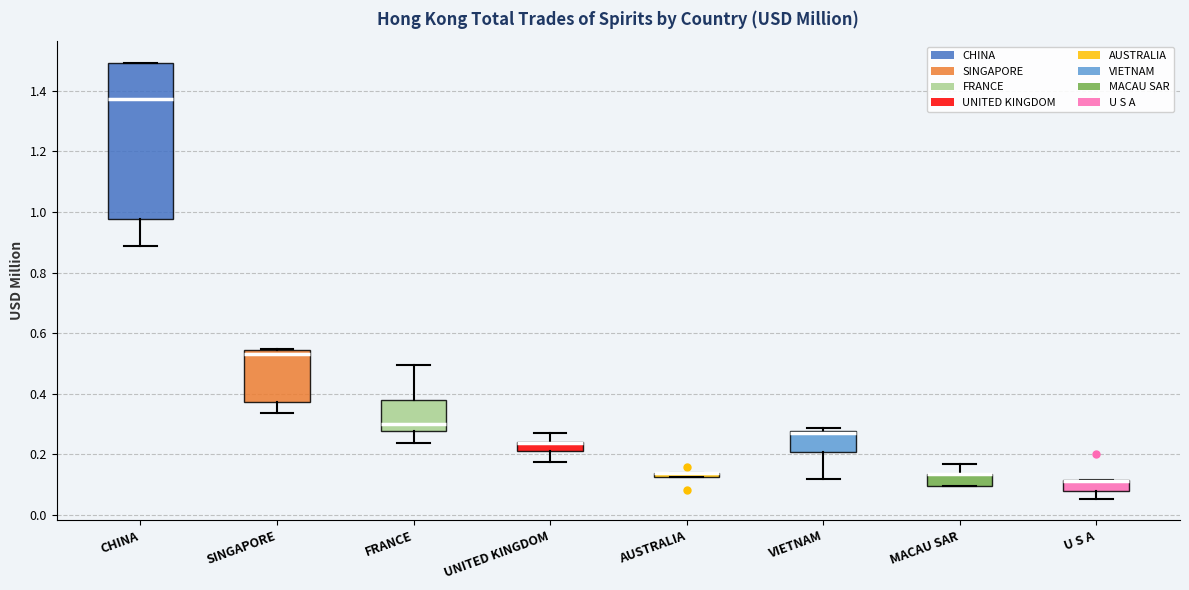

Comparing the boxes themselves (not the whiskers), which one is the tallest?

CHINA